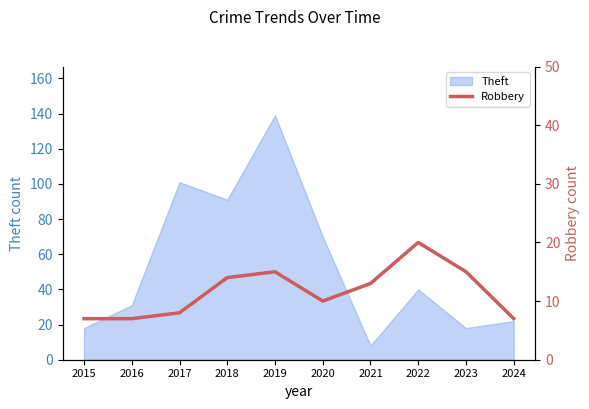

Which category has the lowest value in the Theft series?

2021